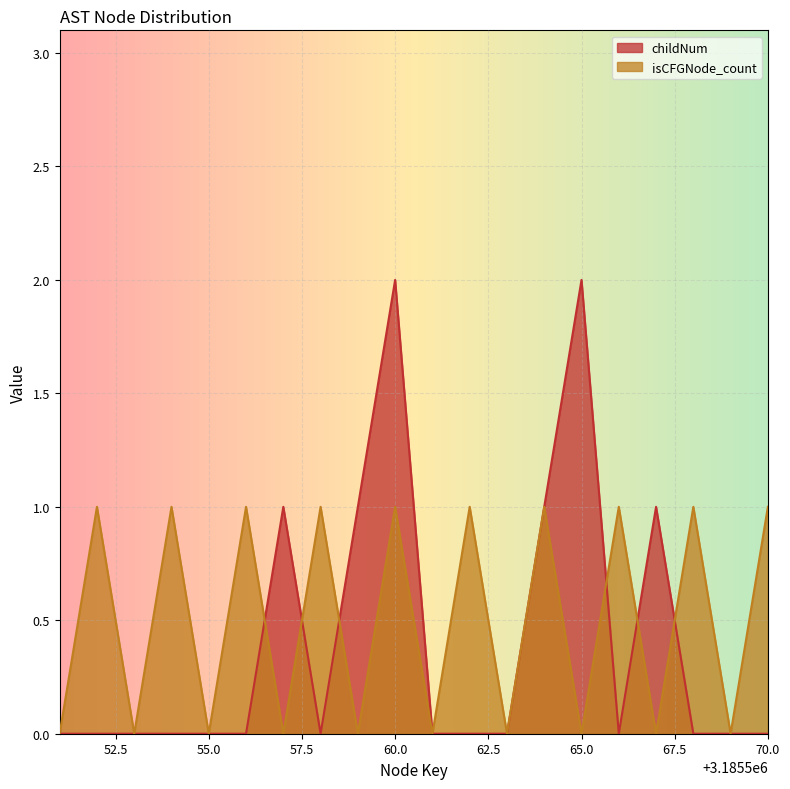

Count the childNum values in the range 0 to 1.

18